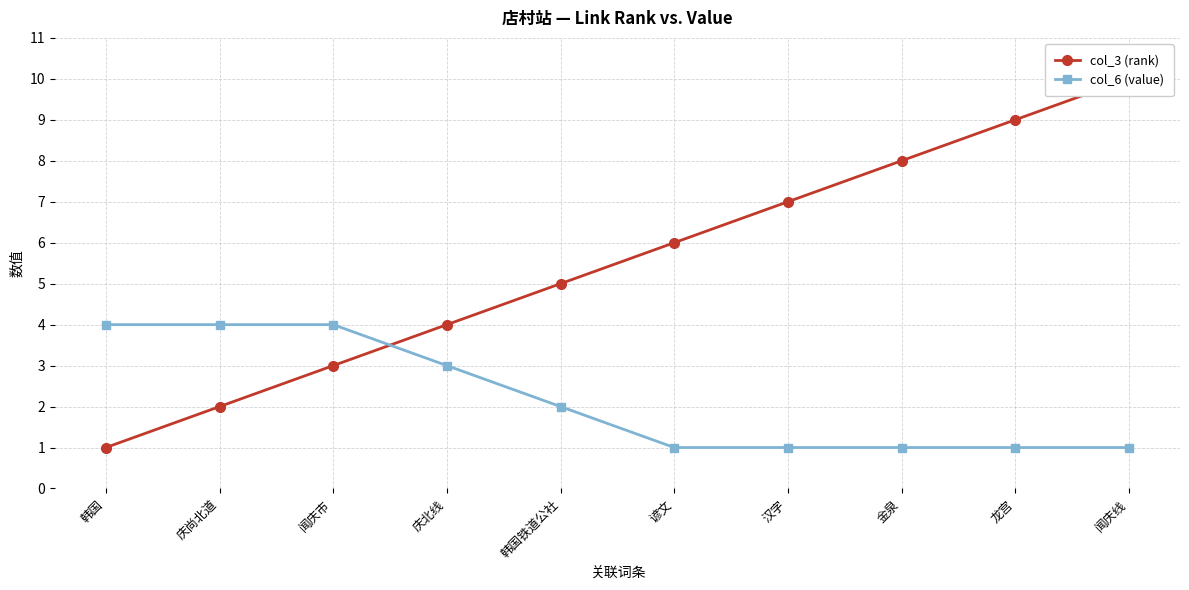

Reading right to left, list all the values displayed in this chart.

col_3 (rank): 10	9	8	7	6	5	4	3	2	1
col_6 (value): 1	1	1	1	1	2	3	4	4	4